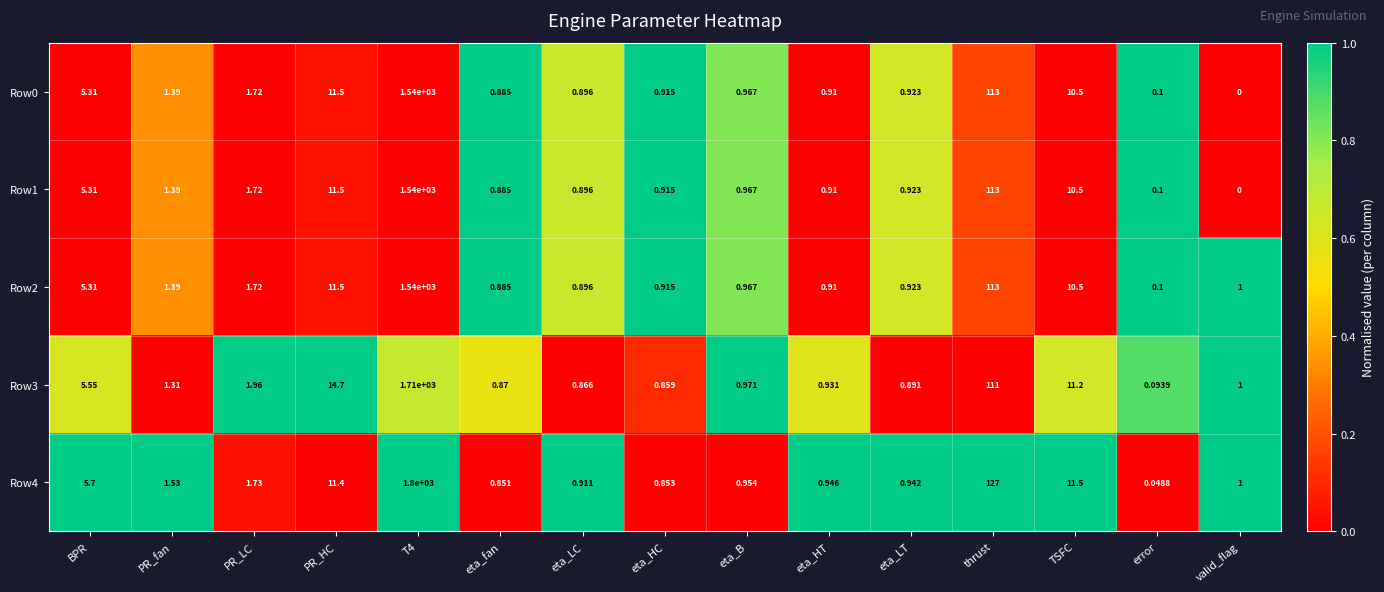

At which label is Row1 closest to 770?

thrust